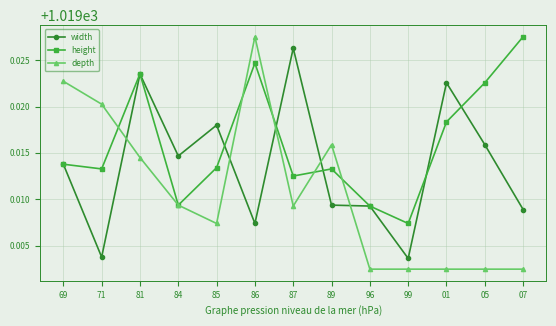

Rank the series at 89 from highest to lowest value.

depth, height, width